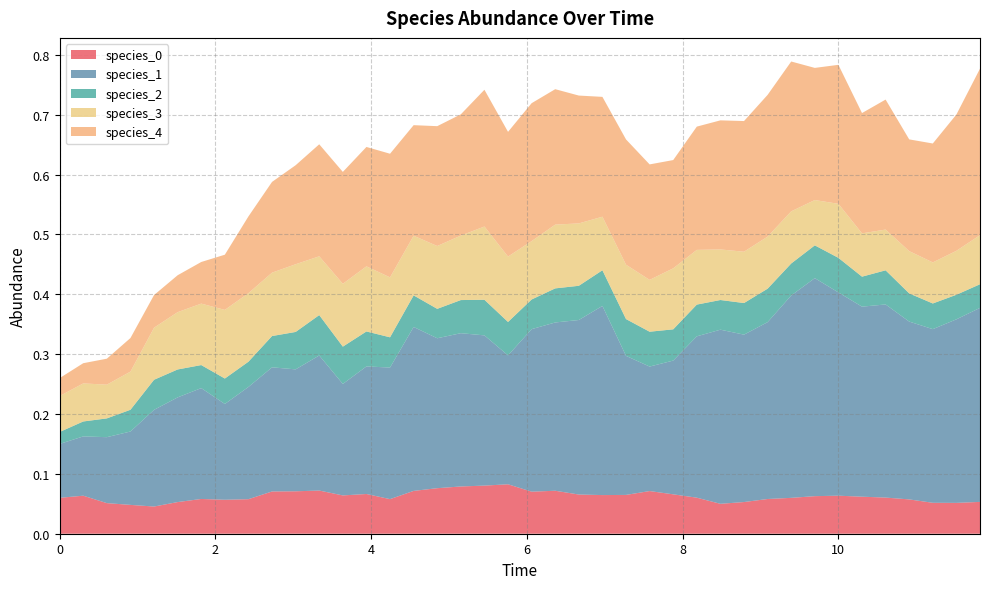

Reading left to right, extract all data points from this chart.

species_0: 0=0.1	1=0.1	2=0.1	3=0.0	4=0.0	5=0.1	6=0.1	7=0.1	8=0.1	9=0.1	10=0.1	11=0.1	12=0.1	13=0.1	14=0.1	15=0.1	16=0.1	17=0.1	18=0.1	19=0.1	20=0.1	21=0.1	22=0.1	23=0.1	24=0.1	25=0.1	26=0.1	27=0.1	28=0.0	29=0.1	30=0.1	31=0.1	32=0.1	33=0.1	34=0.1	35=0.1	36=0.1	37=0.1	38=0.1	39=0.1
species_1: 0=0.1	1=0.1	2=0.1	3=0.1	4=0.2	5=0.2	6=0.2	7=0.2	8=0.2	9=0.2	10=0.2	11=0.2	12=0.2	13=0.2	14=0.2	15=0.3	16=0.3	17=0.3	18=0.3	19=0.2	20=0.3	21=0.3	22=0.3	23=0.3	24=0.2	25=0.2	26=0.2	27=0.3	28=0.3	29=0.3	30=0.3	31=0.3	32=0.4	33=0.3	34=0.3	35=0.3	36=0.3	37=0.3	38=0.3	39=0.3
species_2: 0=0.0	1=0.0	2=0.0	3=0.0	4=0.1	5=0.0	6=0.0	7=0.0	8=0.0	9=0.1	10=0.1	11=0.1	12=0.1	13=0.1	14=0.1	15=0.1	16=0.0	17=0.1	18=0.1	19=0.1	20=0.0	21=0.1	22=0.1	23=0.1	24=0.1	25=0.1	26=0.1	27=0.1	28=0.0	29=0.1	30=0.1	31=0.1	32=0.1	33=0.1	34=0.1	35=0.1	36=0.0	37=0.0	38=0.0	39=0.0
species_3: 0=0.1	1=0.1	2=0.1	3=0.1	4=0.1	5=0.1	6=0.1	7=0.1	8=0.1	9=0.1	10=0.1	11=0.1	12=0.1	13=0.1	14=0.1	15=0.1	16=0.1	17=0.1	18=0.1	19=0.1	20=0.1	21=0.1	22=0.1	23=0.1	24=0.1	25=0.1	26=0.1	27=0.1	28=0.1	29=0.1	30=0.1	31=0.1	32=0.1	33=0.1	34=0.1	35=0.1	36=0.1	37=0.1	38=0.1	39=0.1
species_4: 0=0.0	1=0.0	2=0.0	3=0.1	4=0.1	5=0.1	6=0.1	7=0.1	8=0.1	9=0.2	10=0.2	11=0.2	12=0.2	13=0.2	14=0.2	15=0.2	16=0.2	17=0.2	18=0.2	19=0.2	20=0.2	21=0.2	22=0.2	23=0.2	24=0.2	25=0.2	26=0.2	27=0.2	28=0.2	29=0.2	30=0.2	31=0.3	32=0.2	33=0.2	34=0.2	35=0.2	36=0.2	37=0.2	38=0.2	39=0.3